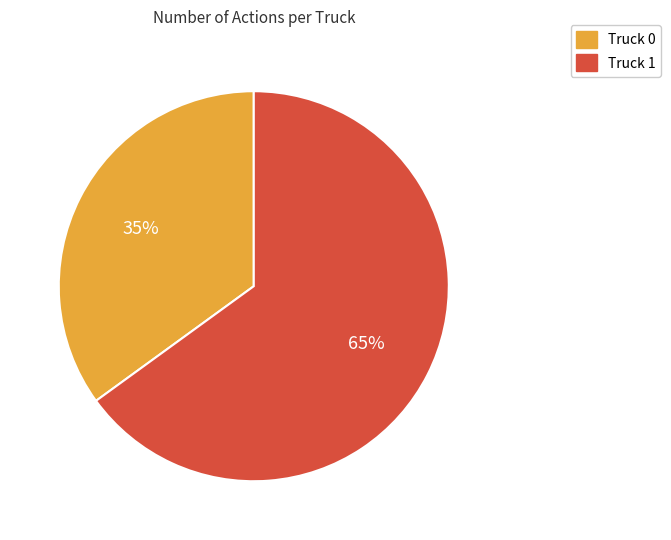

To the nearest percent, what portion does Truck 1 represent?

65%